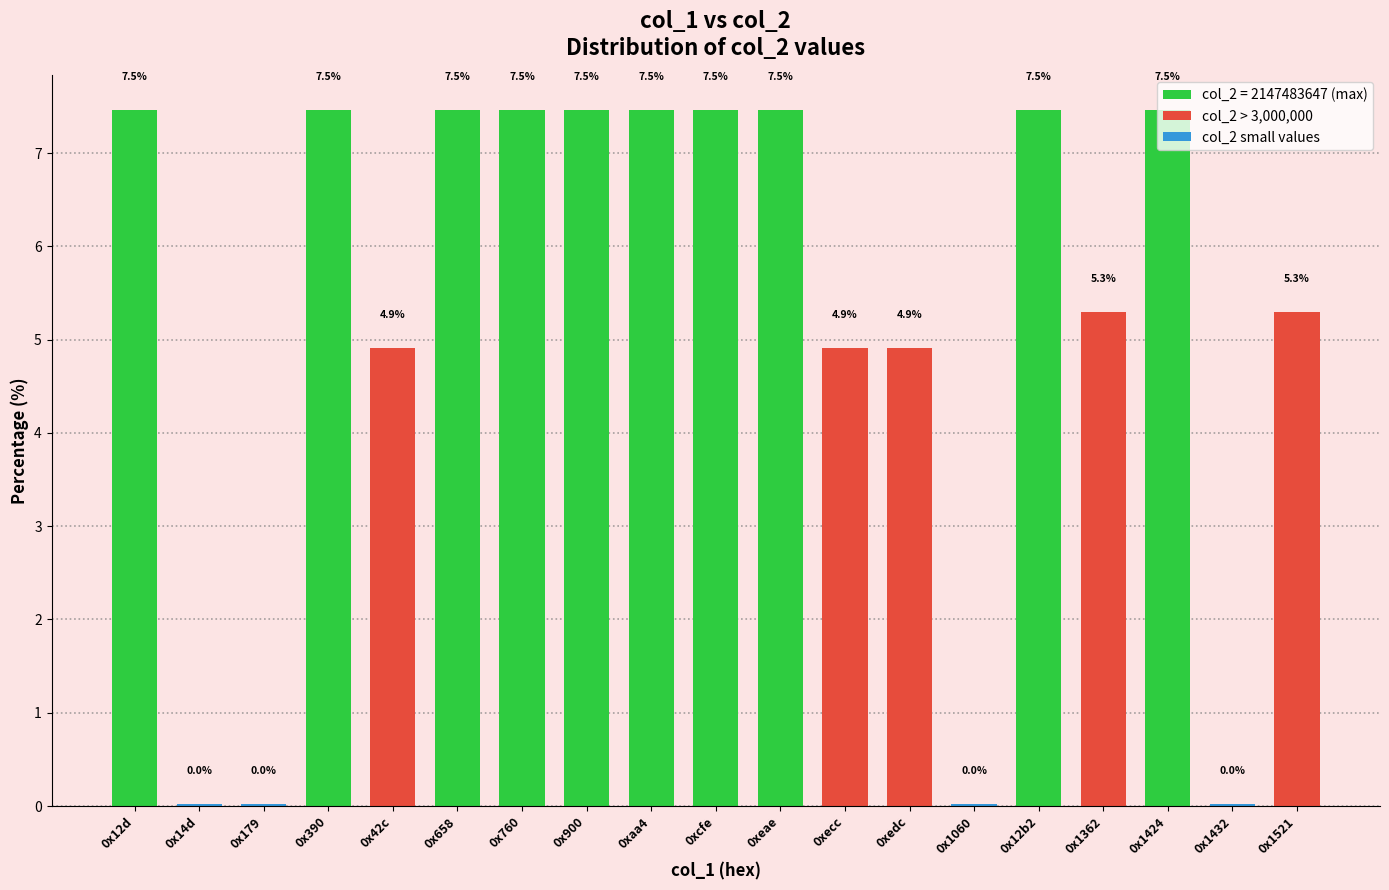

What is the difference between the values at 0x1521 and 0xecc?

0.4